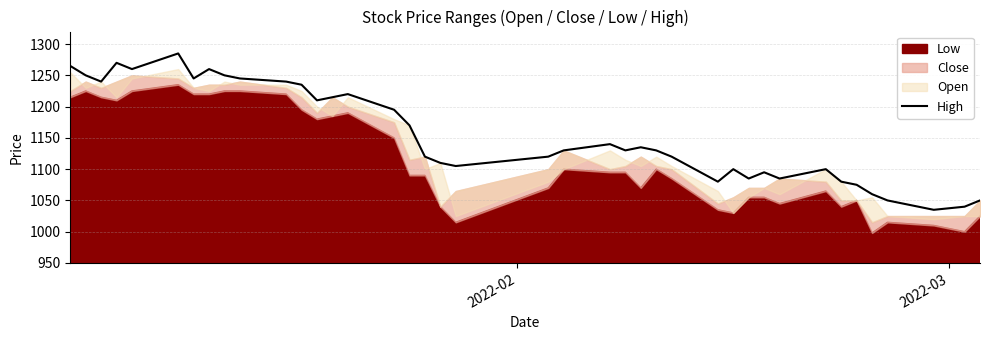

Reading right to left, what are all the values shown in this chart?

1050	1040	1035	1050	1060	1075	1080	1100	1085	1095	1085	1100	1080	1120	1130	1135	1130	1140	1130	1120	1105	1110	1120	1170	1195	1220	1215	1210	1235	1240	1245	1250	1260	1245	1285	1260	1270	1240	1250	1265